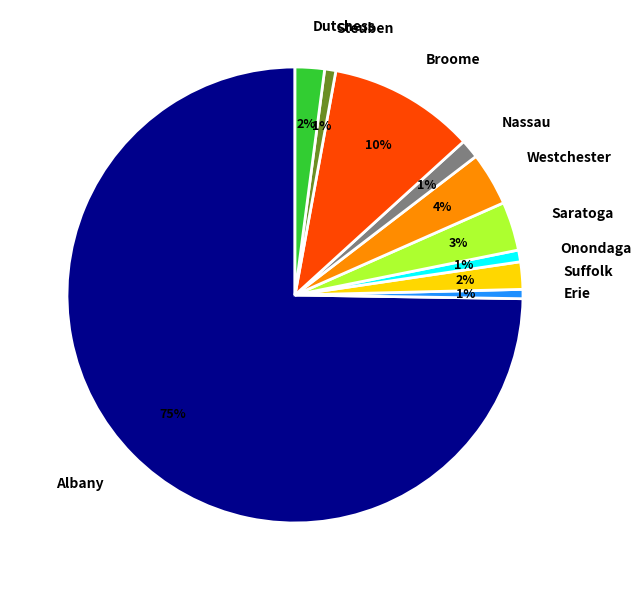

To the nearest percent, what is the difference between the largest and smallest slice percentages?

74%